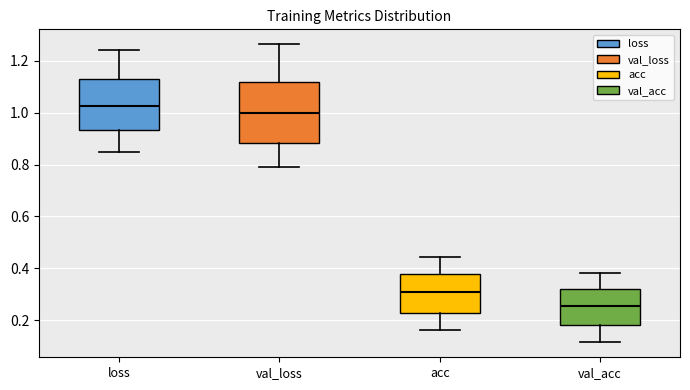

Where does the median line of the box for val_loss sit on the y-axis? The values are not printed on the chart, so give them approximately, as read against the axis.

1.00